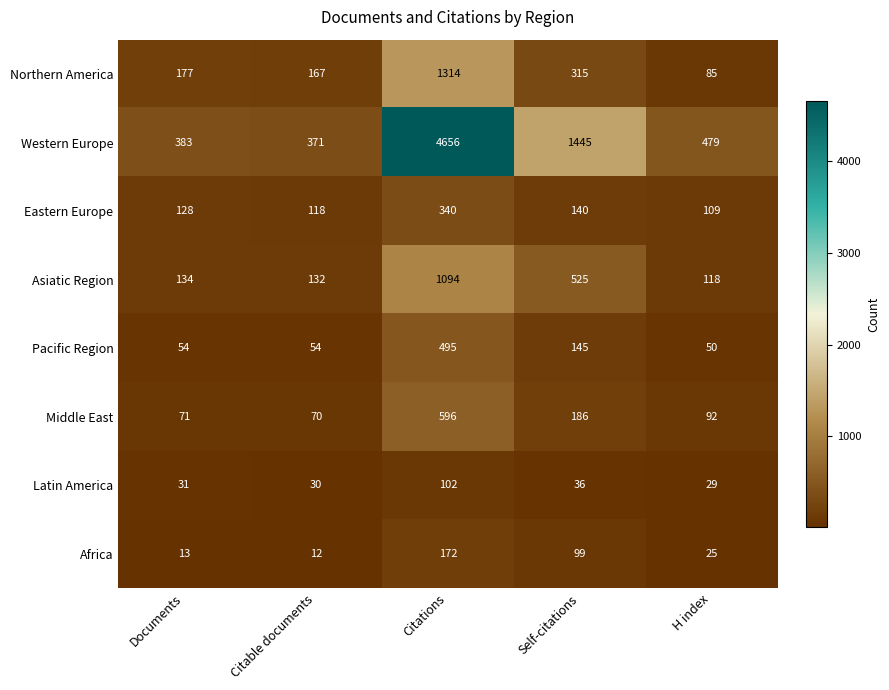

Which series changed the most between Documents and Citations?

Western Europe